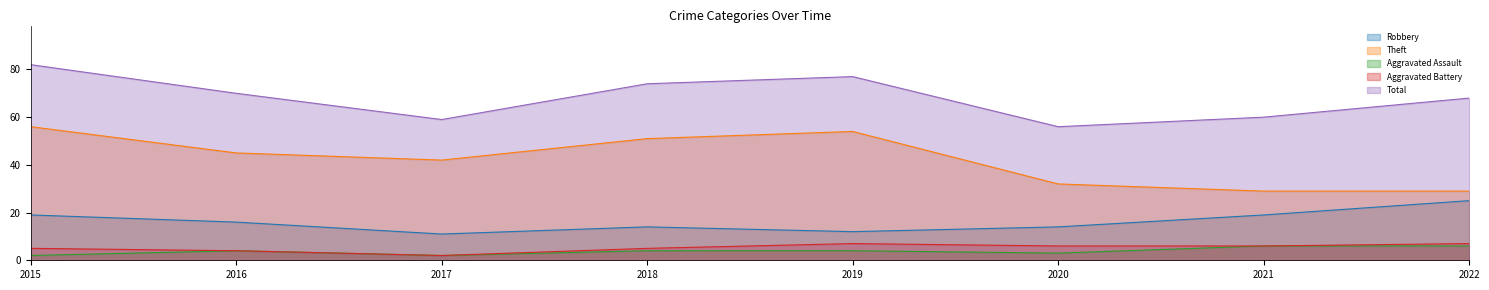

At which category does Aggravated Battery reach its first local peak?

2019